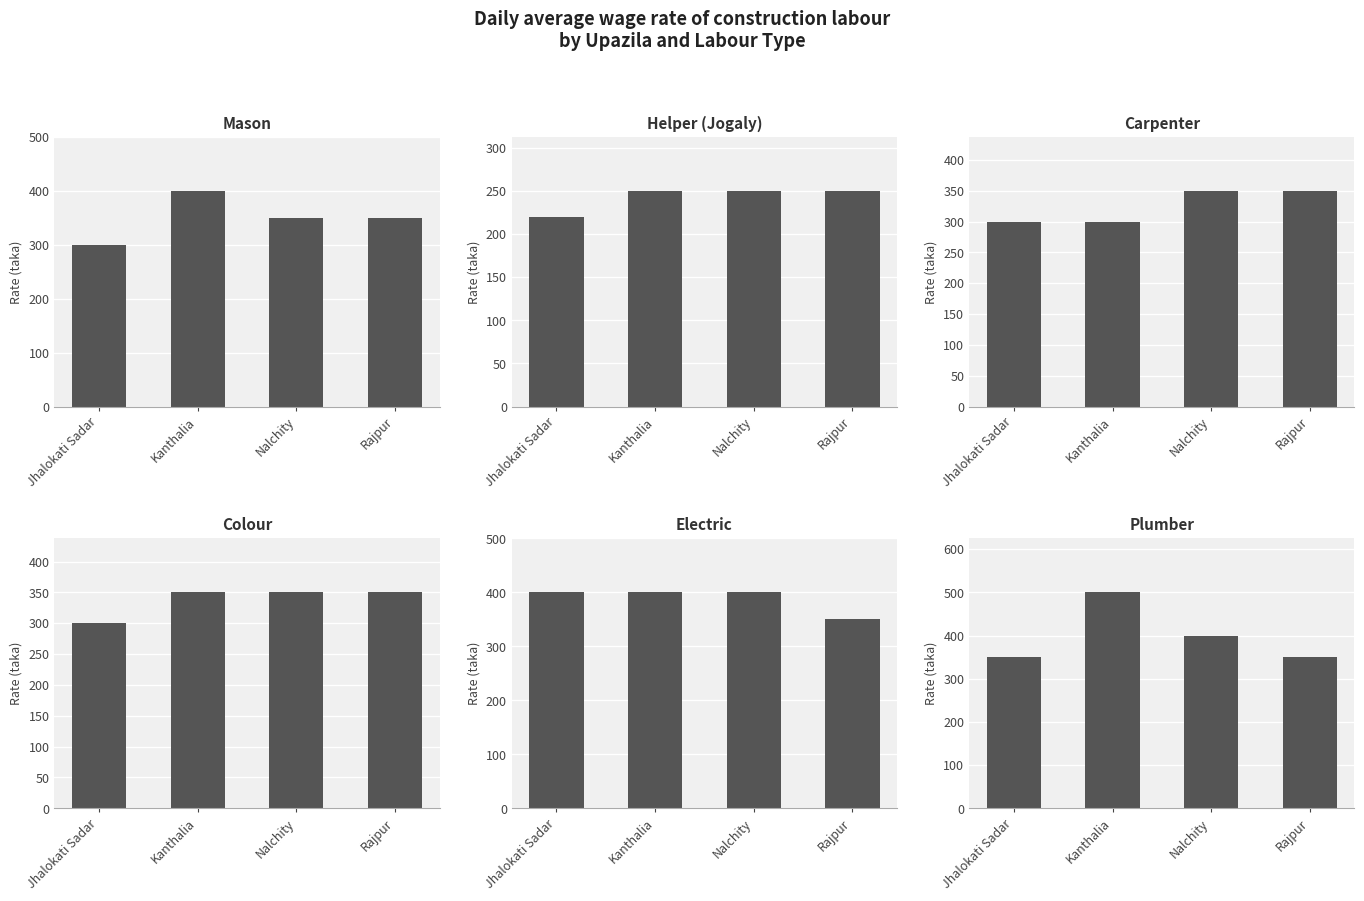

Which series has the largest range (max minus min)?

Plumber